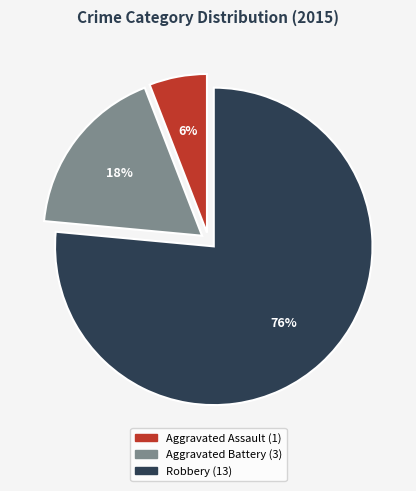

To the nearest percent, what percentage of the pie is Aggravated Assault?

6%